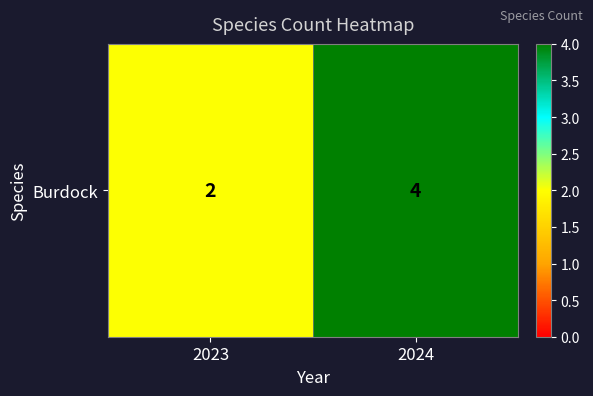

What is the sum of all values?

6